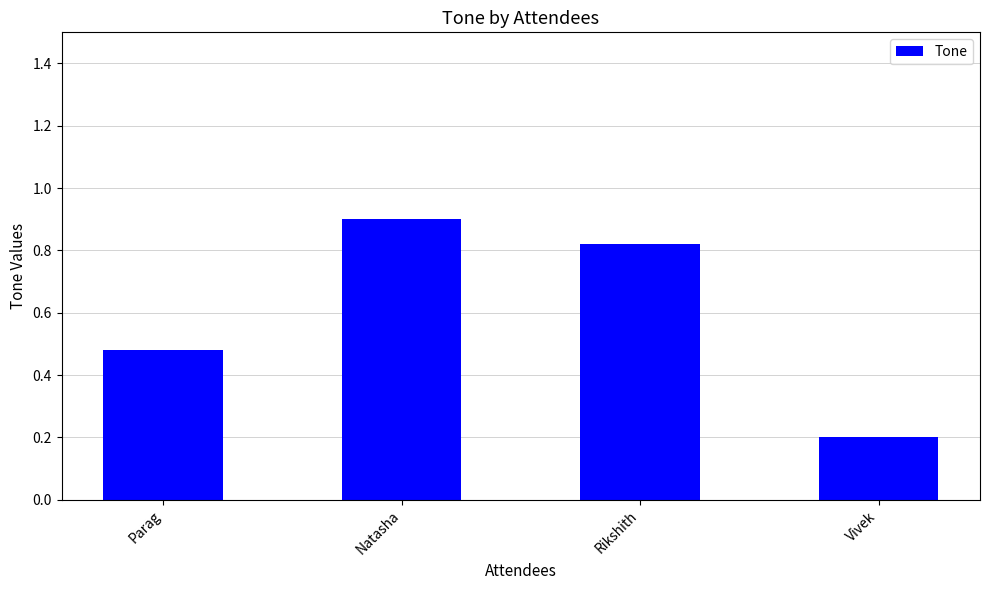

Count the values in the range 0 to 1.

4